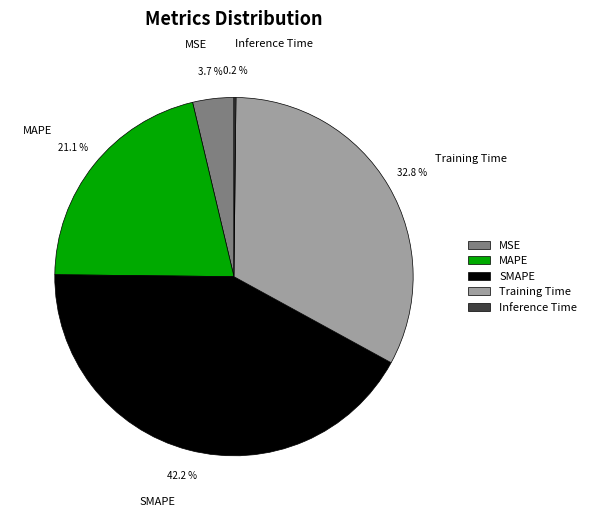

Does MAPE represent more than half of the total?

No